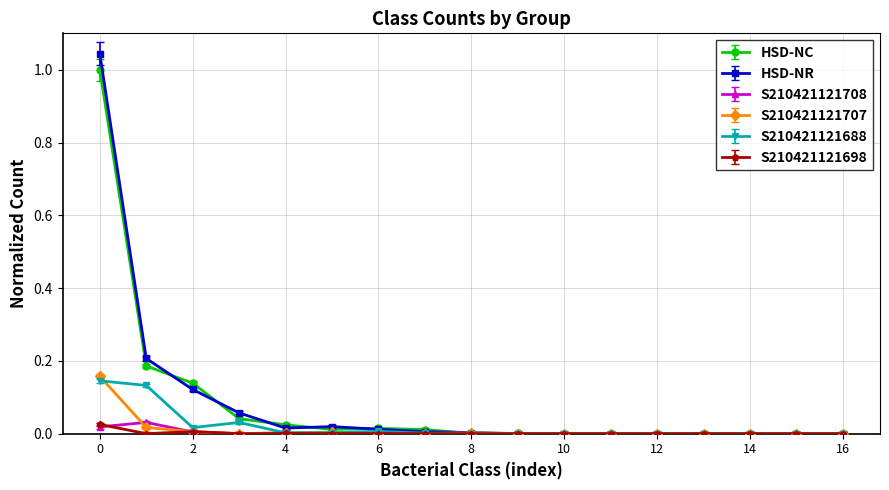

Which series has the largest range (max minus min)?

HSD-NR